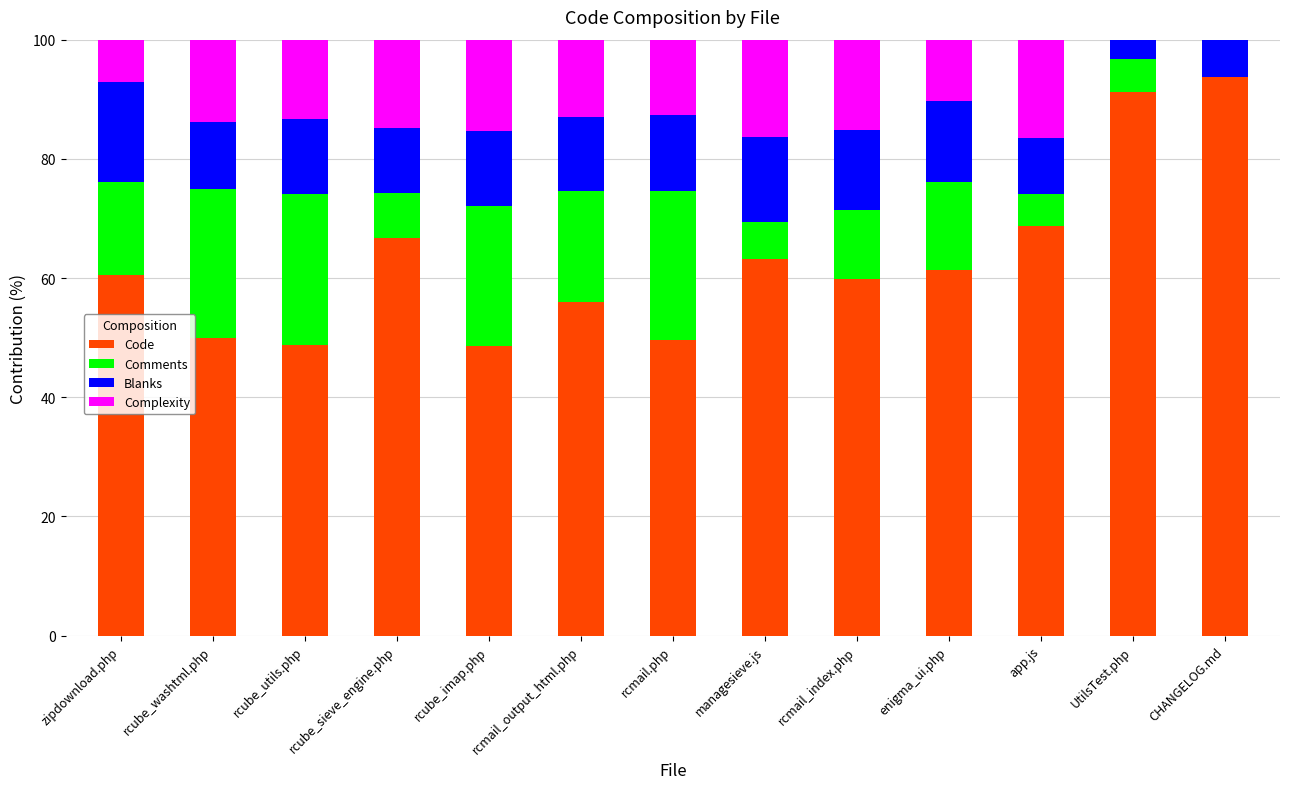

What is the total value across all series at rcube_sieve_engine.php?

100.0